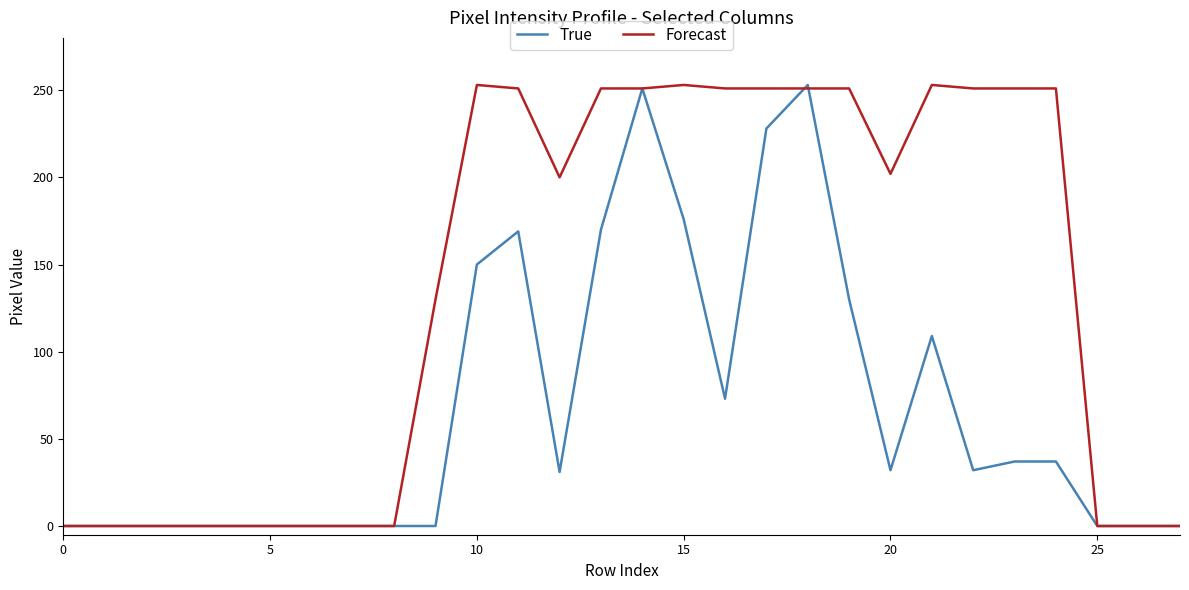

Which series has the largest total across all categories?

Forecast